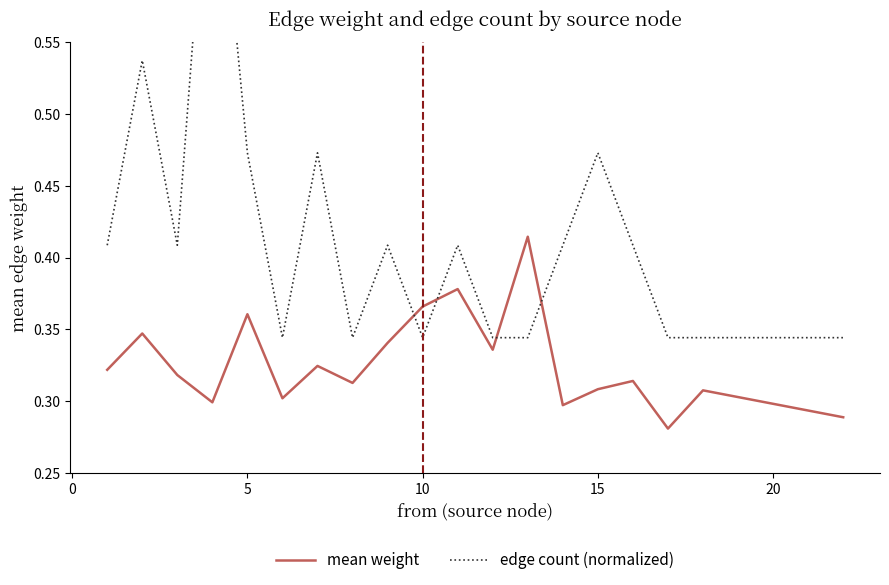

The value of mean weight at 5 is 0.2. True or false?

False